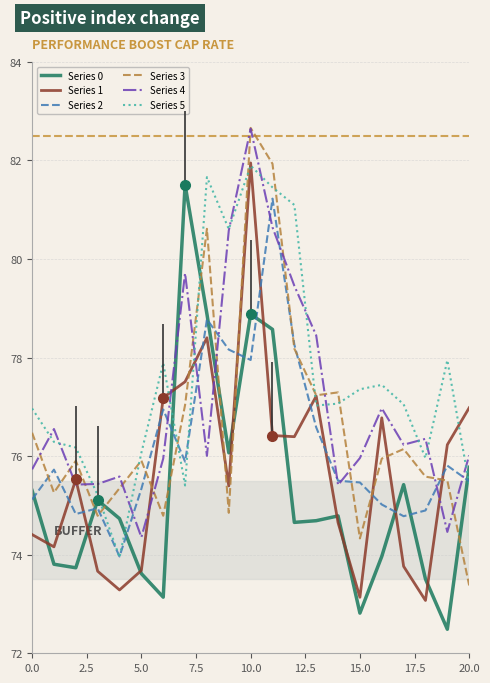

How many lines are shown in the chart?

6